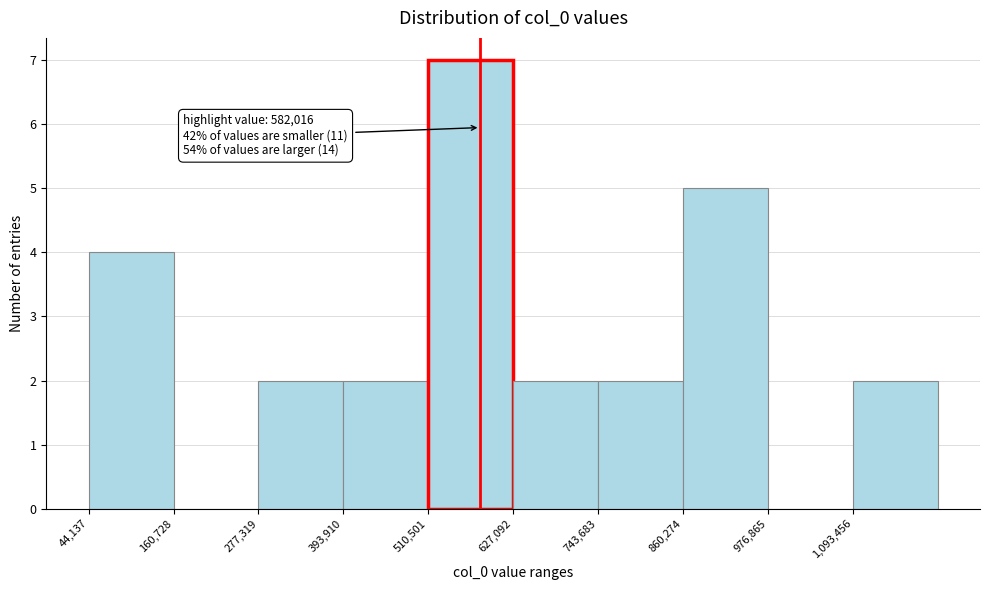

Over which range of the x-axis is the bar tallest?

520000 to 620000